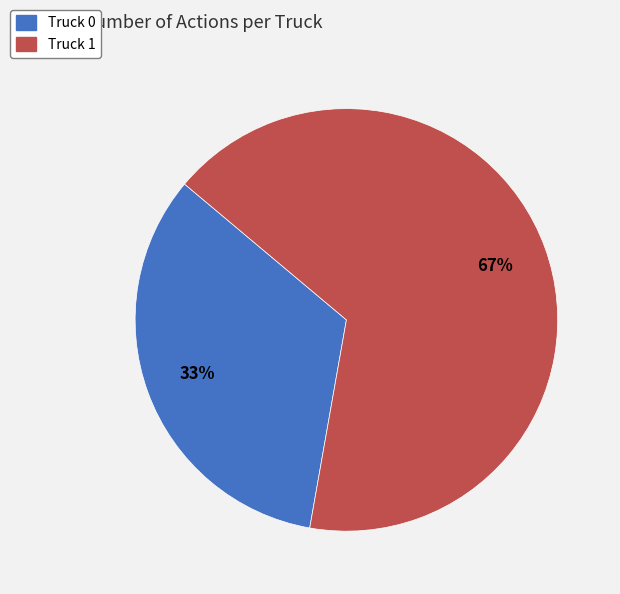

How many slices are in this pie chart?

2